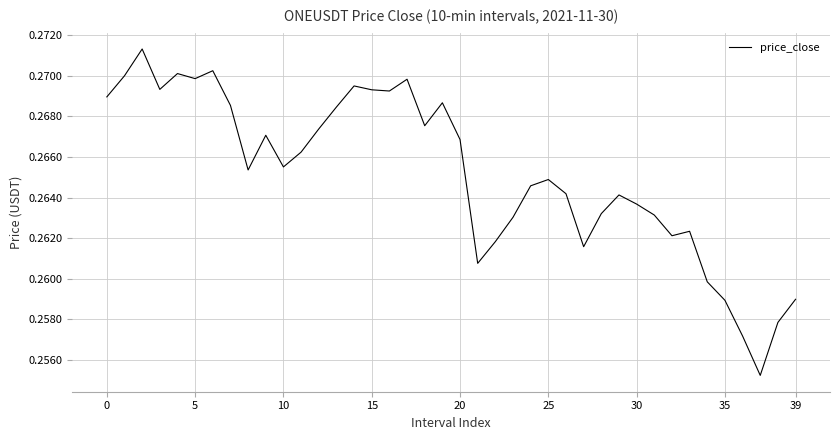

How many lines are shown in the chart?

1